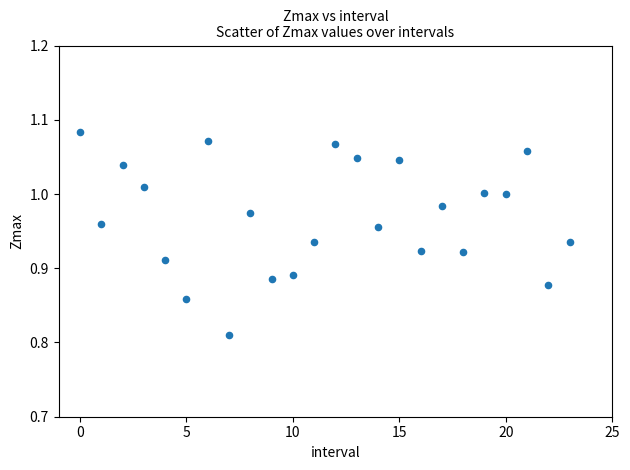

What is the range of Y values (max minus min)?

0.3